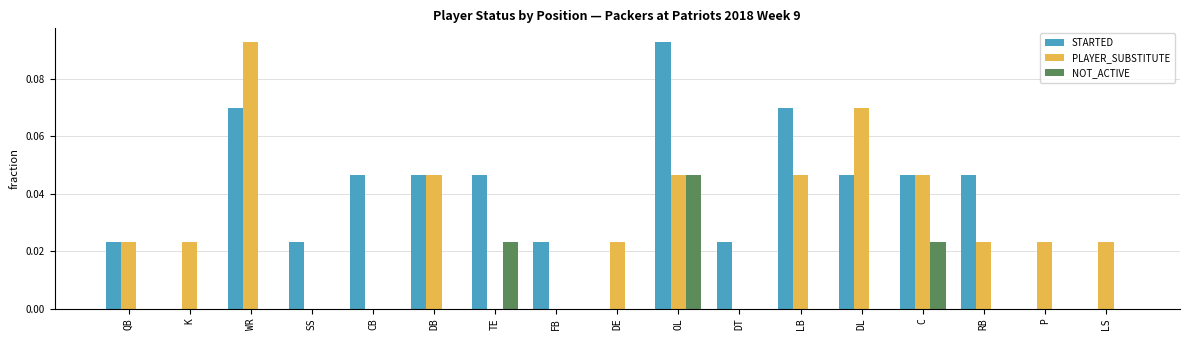

Which series has the largest total across all categories?

STARTED